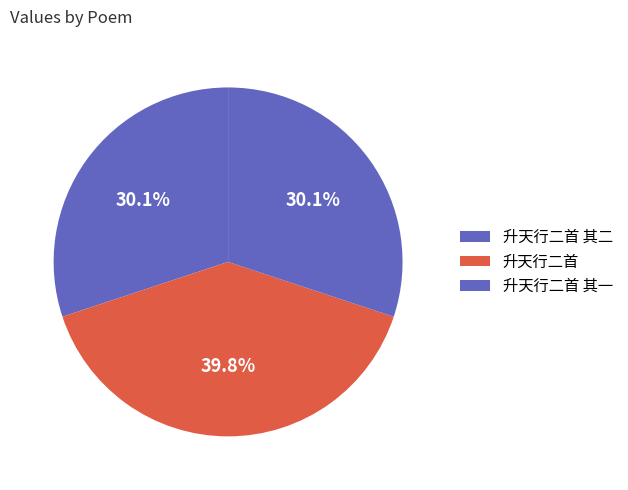

Rank the categories by value from lowest to highest.

升天行二首 其一, 升天行二首 其二, 升天行二首